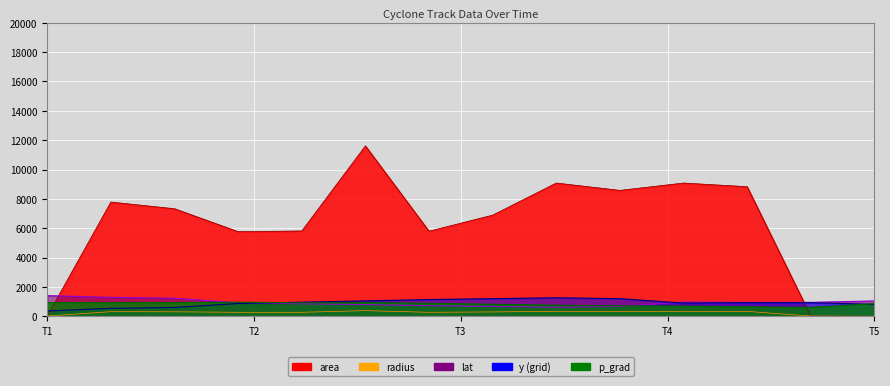

Rank the series by their maximum value, from lowest to highest.

radius, p_grad, y, lat, area